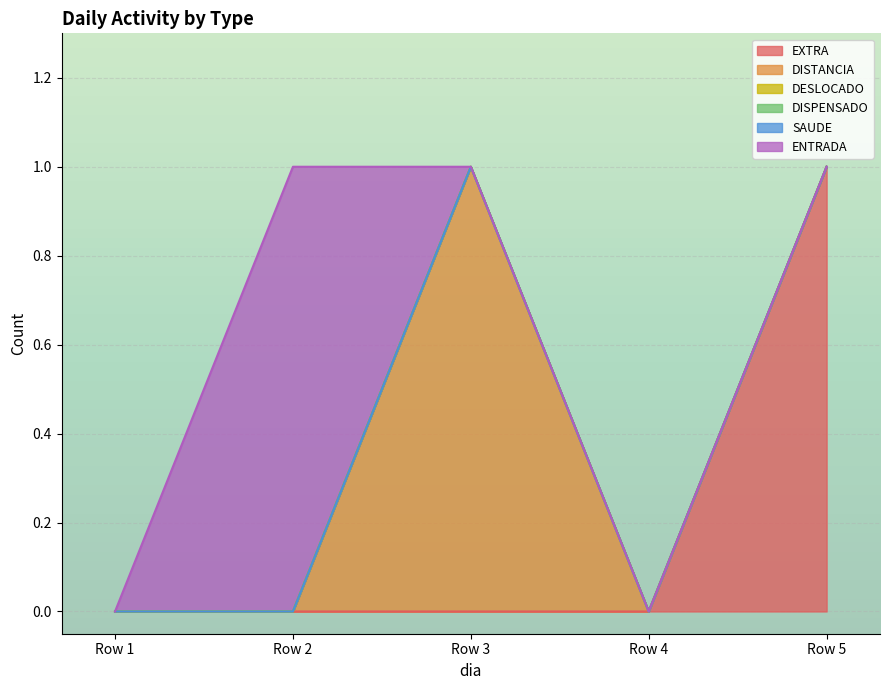

List the series in order of their peak value, lowest first.

DESLOCADO, DISPENSADO, SAUDE, EXTRA, DISTANCIA, ENTRADA